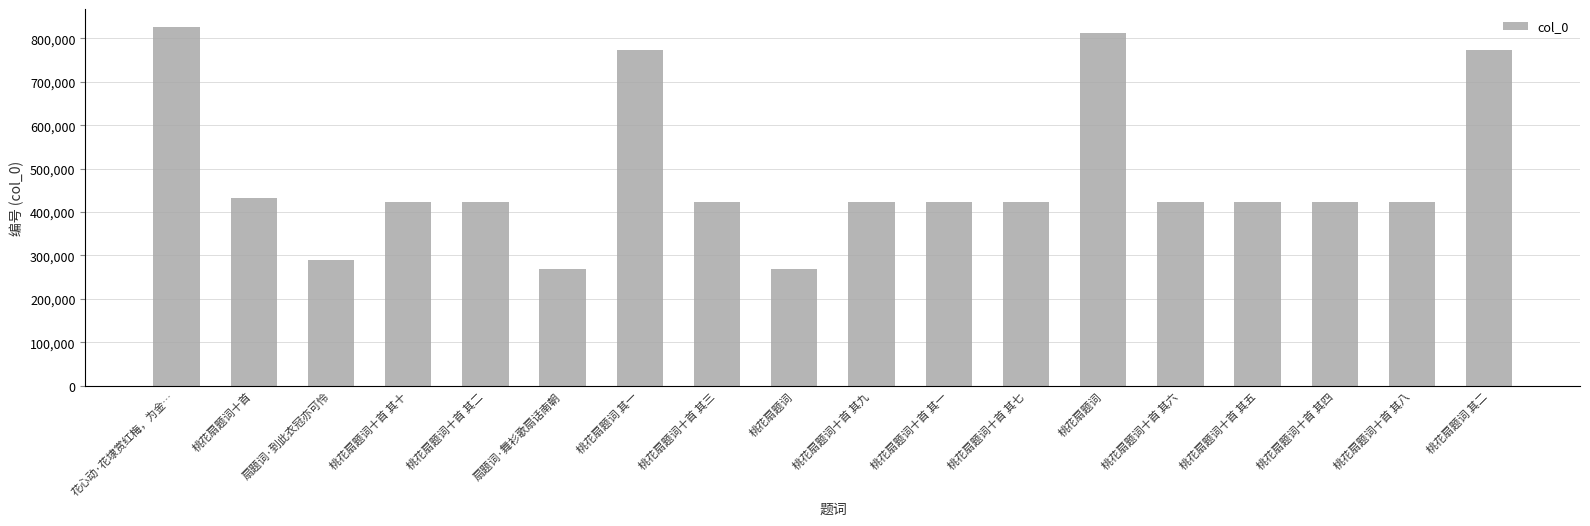

How many data points are less than 422031?

9